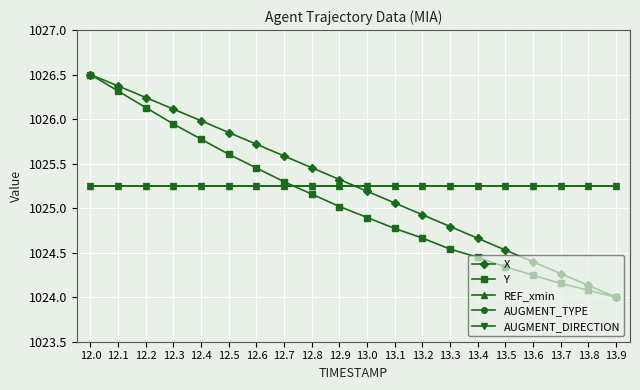

Does the chart have visible grid lines?

Yes